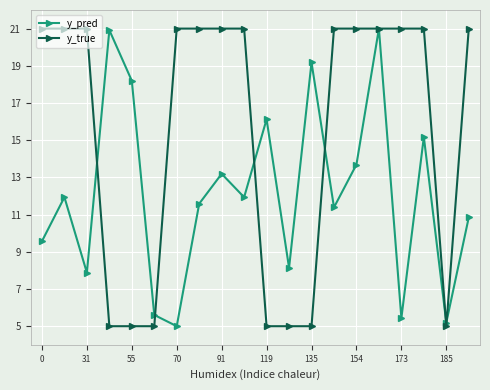

What is the value of the y_pred point at the 20th from the left?

10.9